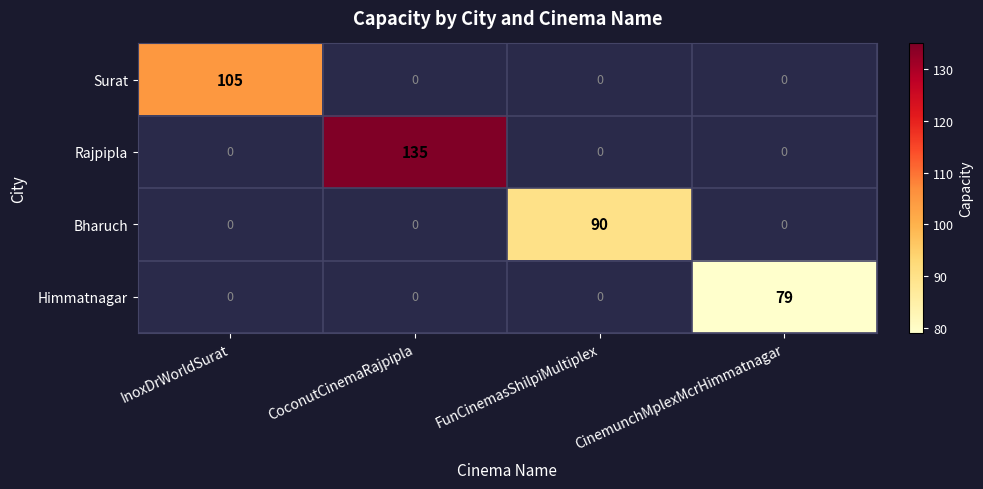

Is the value of Rajpipla at CoconutCinemaRajpipla greater than the value of Surat at InoxDrWorldSurat?

Yes